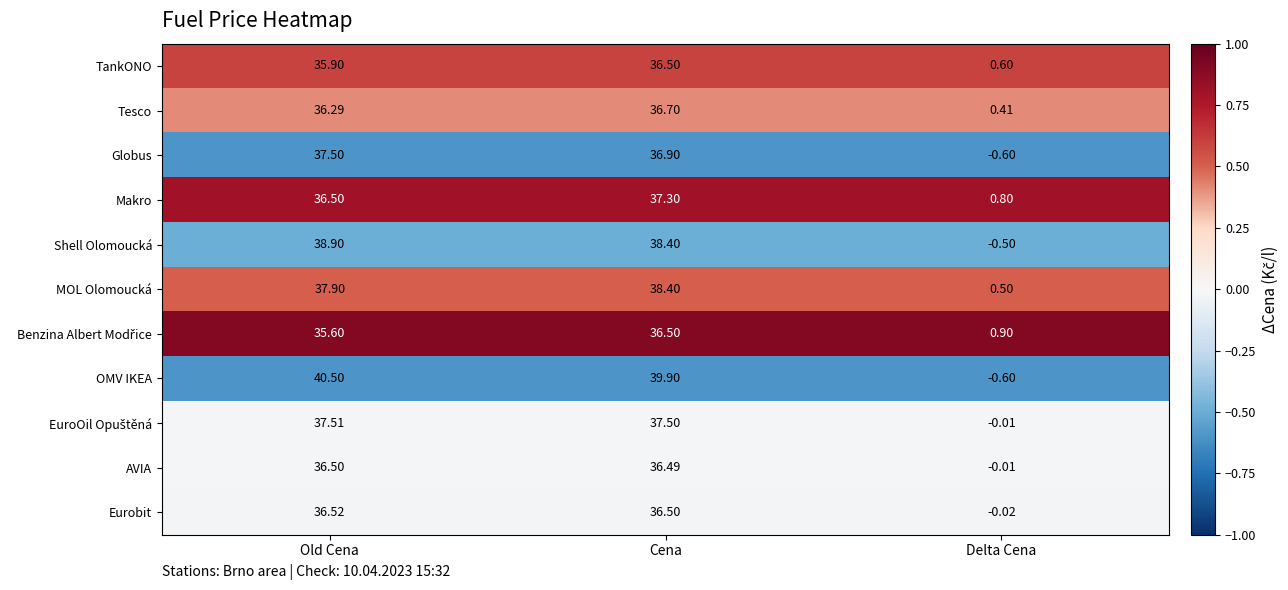

Count the number of data series in this chart.

11